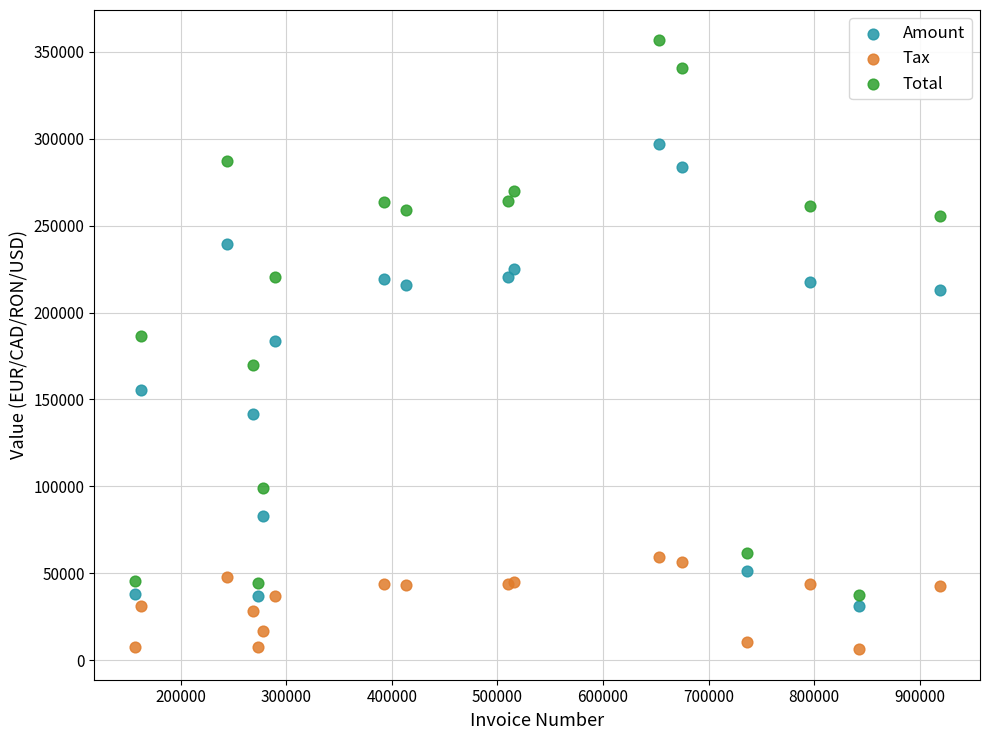

Which series contains the lowest Y value?

Tax